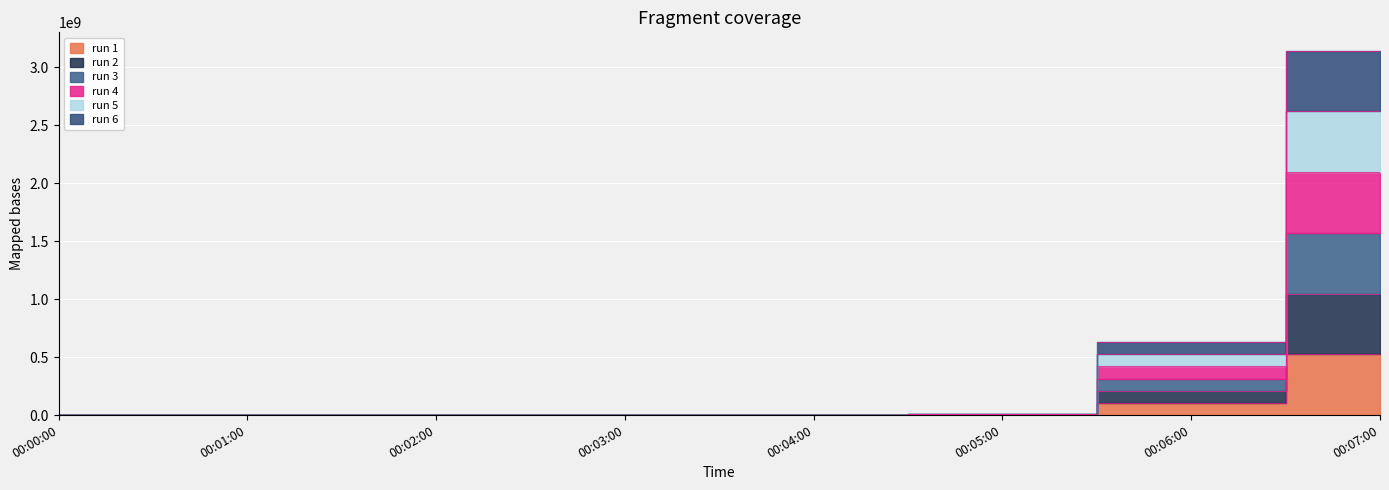

What is the label of the 4th point from the left?

00:03:00